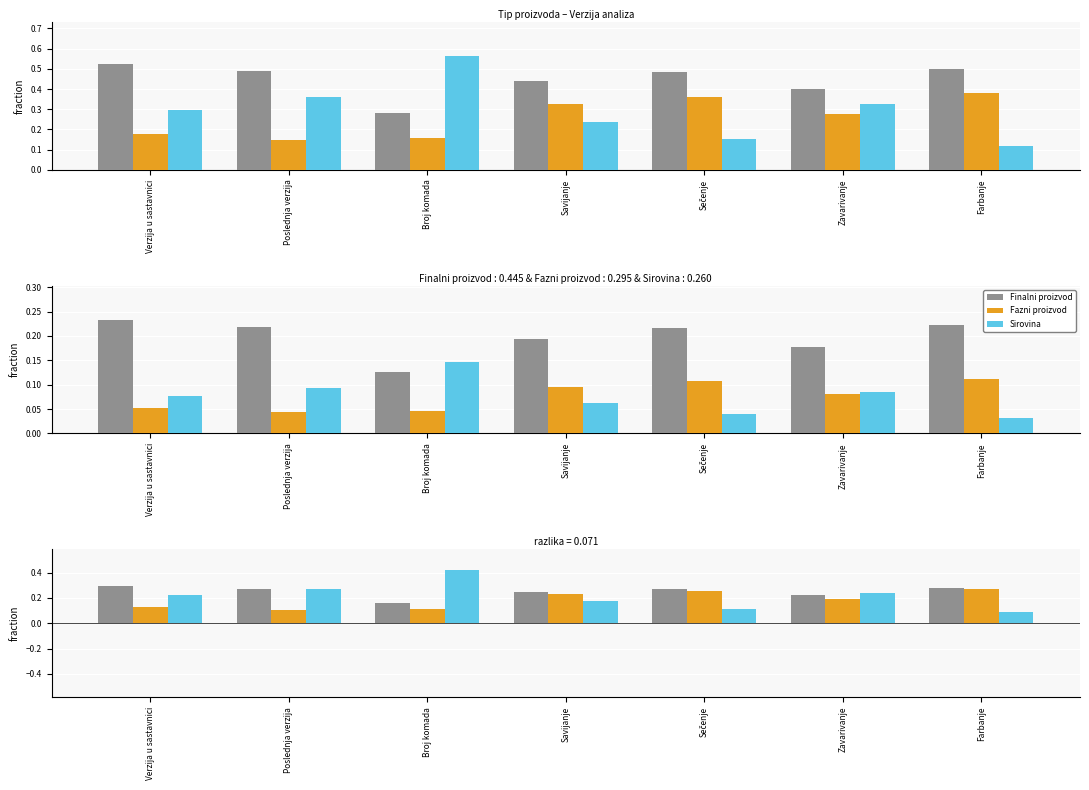

What position from the left is Poslednja verzija?

2